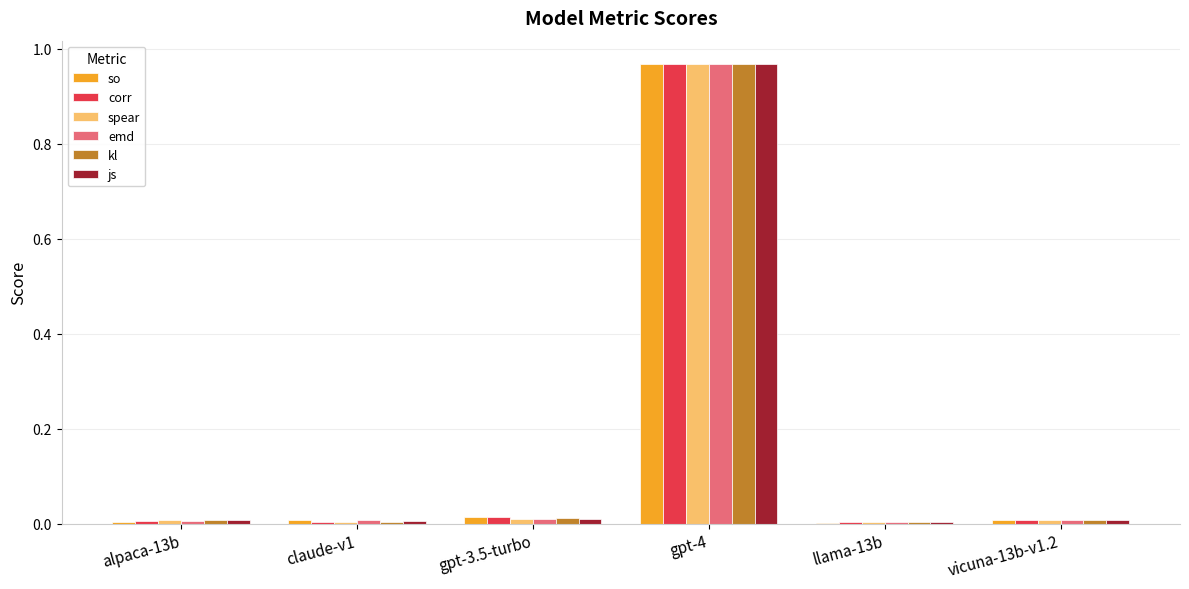

True or false: kl has a value of 0.5 at gpt-4.

False